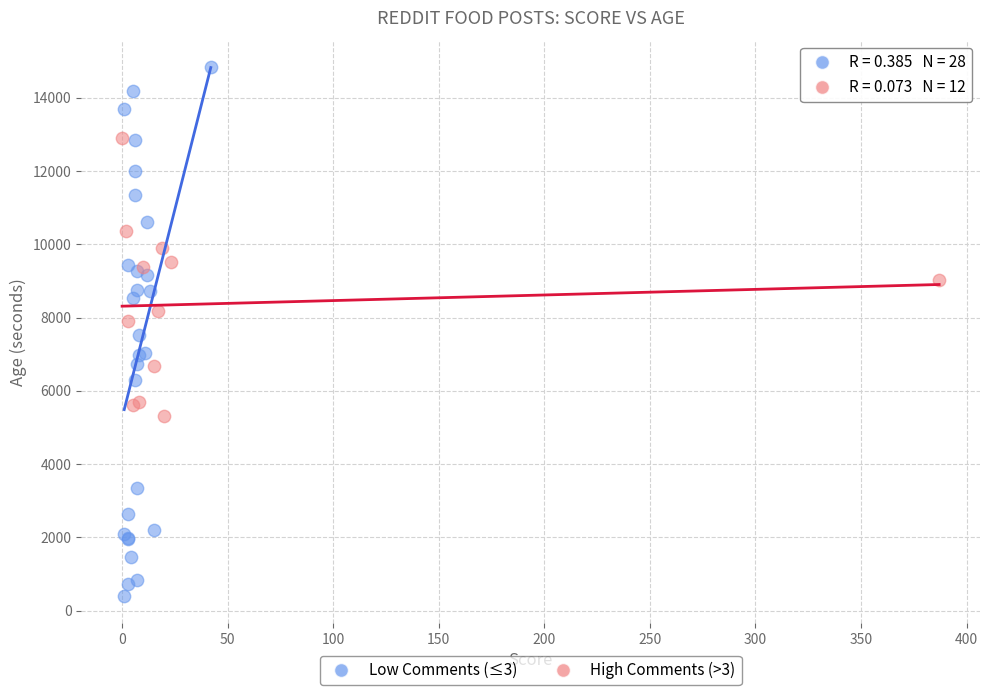

Which series has the widest spread of Y values?

Low Comments (≤3)